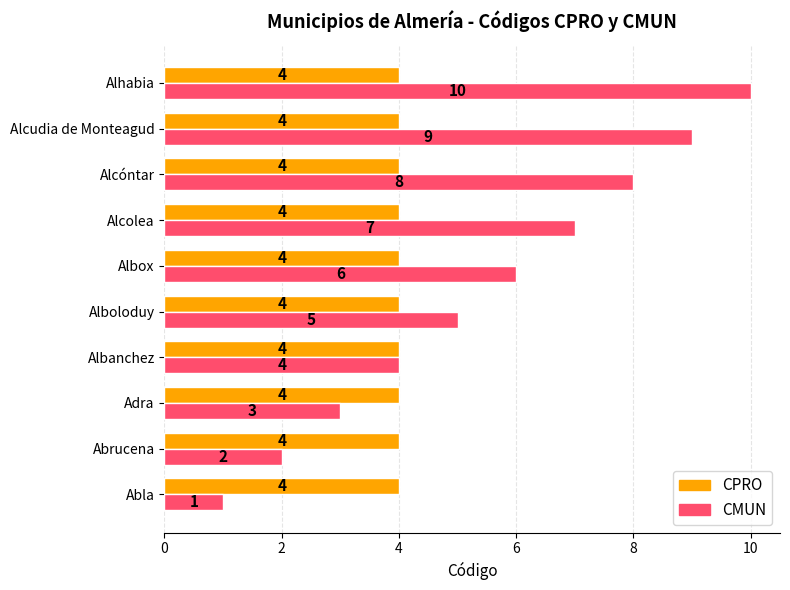

List the series in order of their overall mean, highest first.

CMUN, CPRO